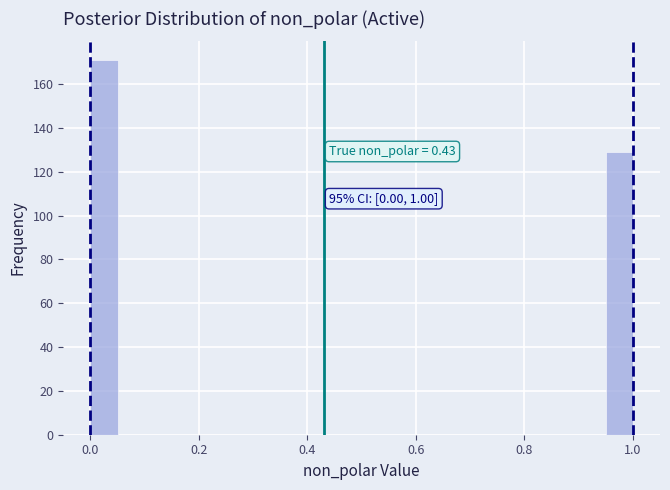

Around what value on the x-axis is the tallest bar? Give the approximate position of its centre, as read against the axis.

0.02